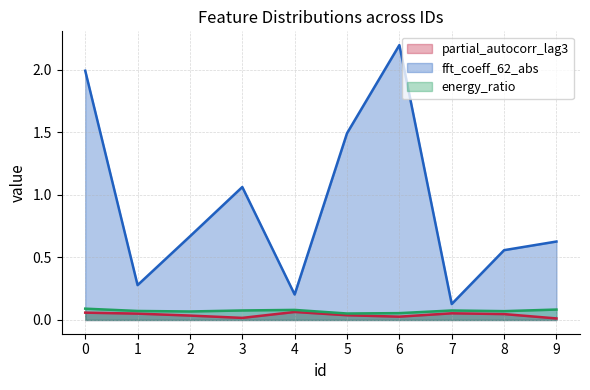

Between 1 and 2, which series saw the biggest shift?

fft_coeff_62_abs